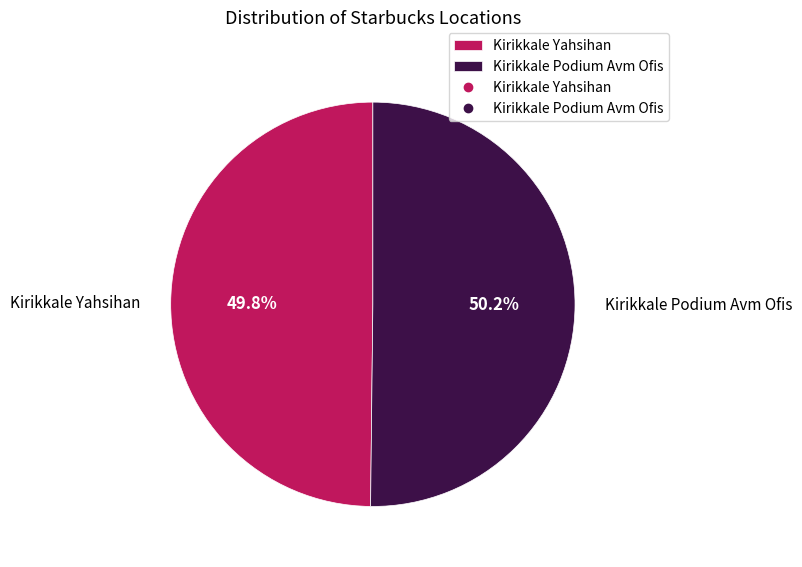

Does any single category account for the majority?

Yes